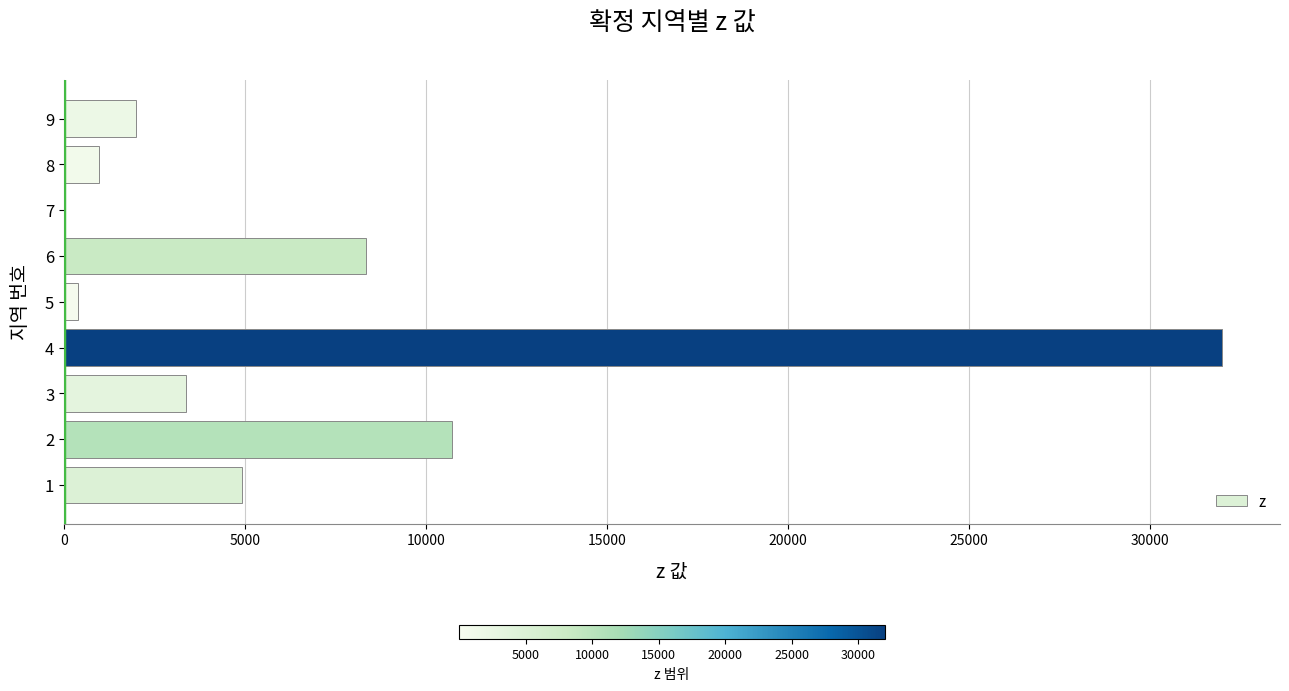

What is the sum of all values?

62764